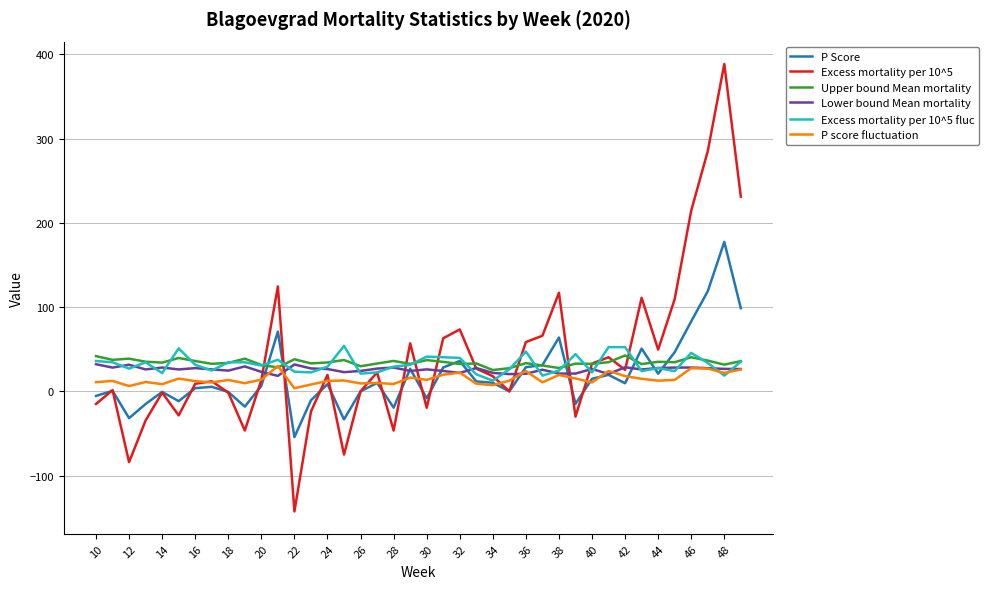

At how many categories does at least one series exceed 83?

8